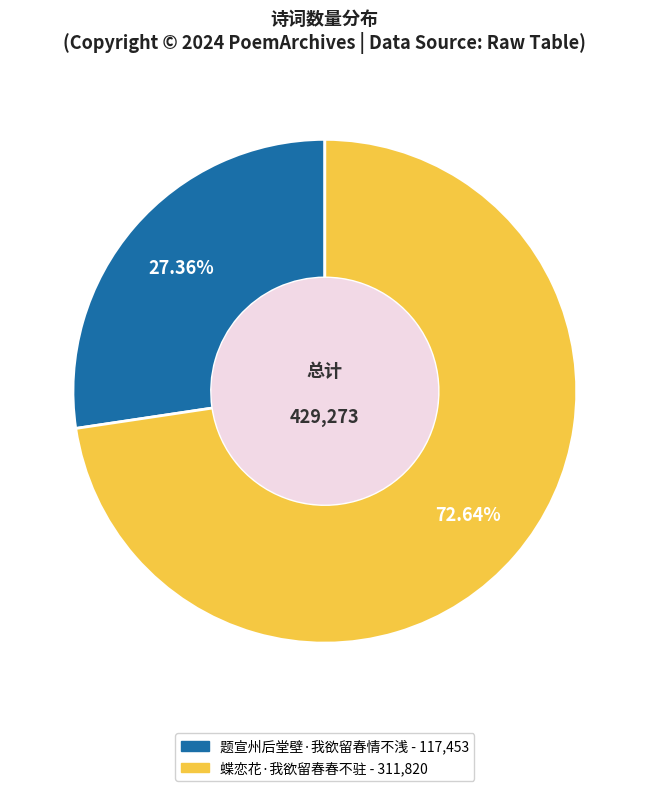

Is the sum of 蝶恋花·我欲留春春不驻 and 题宣州后堂壁·我欲留春情不浅 greater than half?

Yes